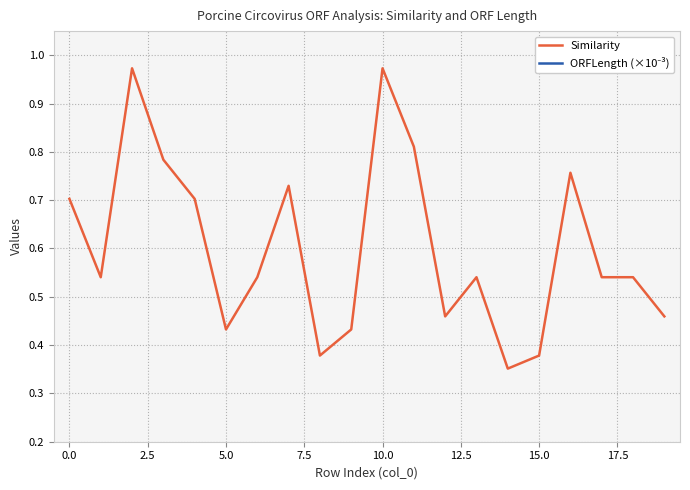

What is the total value across all series at 12.5?

0.7